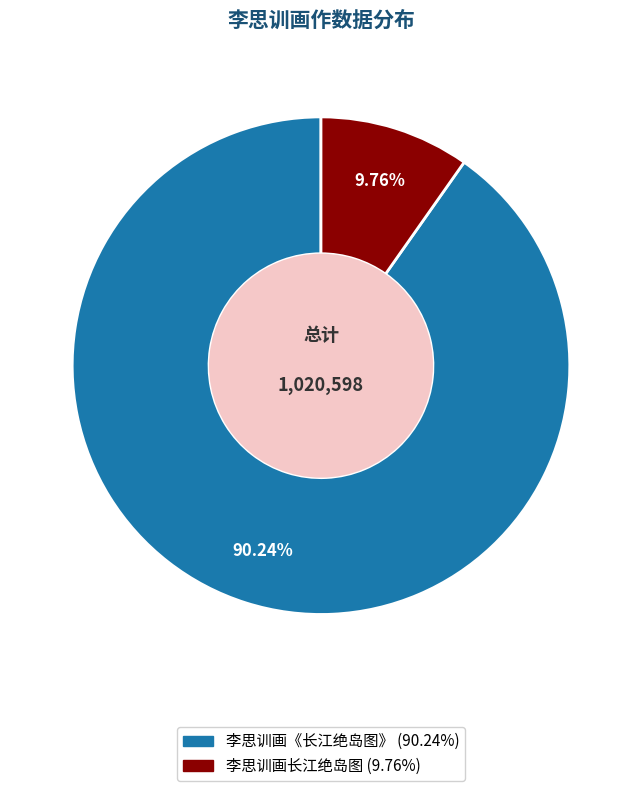

Is there a majority slice in this chart?

Yes